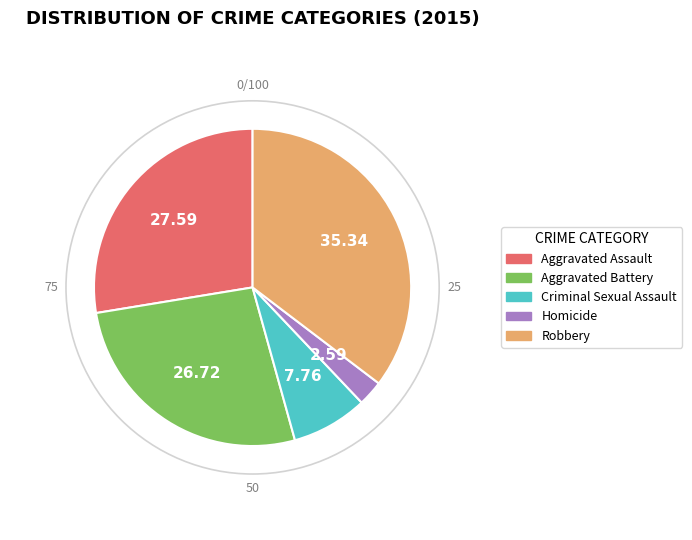

How many slices are in this pie chart?

5